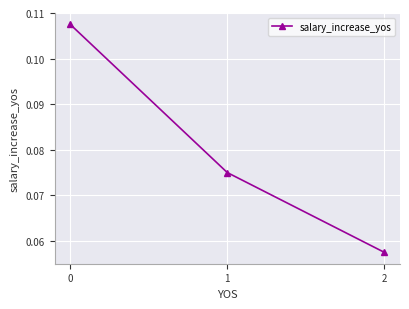

The chart shows a value of 0.0 at 2. True or false?

False